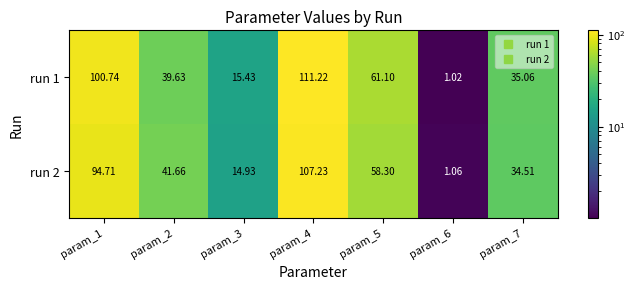

Which series has the largest total across all categories?

run 1